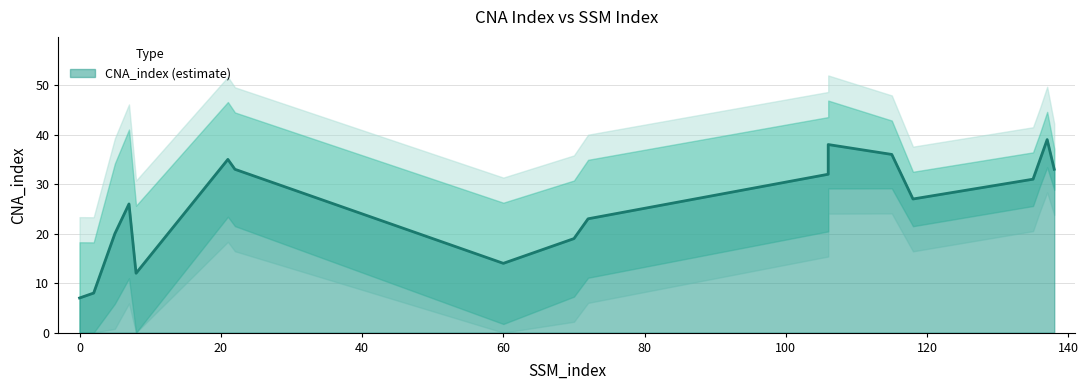

How many interior local valleys (lower than both neighbors) does the data have?

3